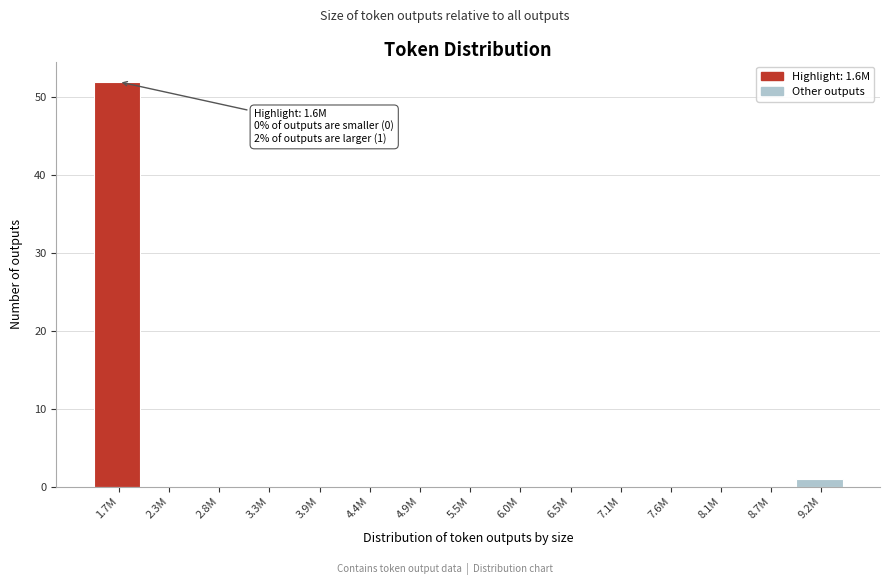

Reading left to right, what are all the values shown in this chart?

1.7M=52	2.3M=0	2.8M=0	3.3M=0	3.9M=0	4.4M=0	4.9M=0	5.5M=0	6.0M=0	6.5M=0	7.1M=0	7.6M=0	8.1M=0	8.7M=0	9.2M=1